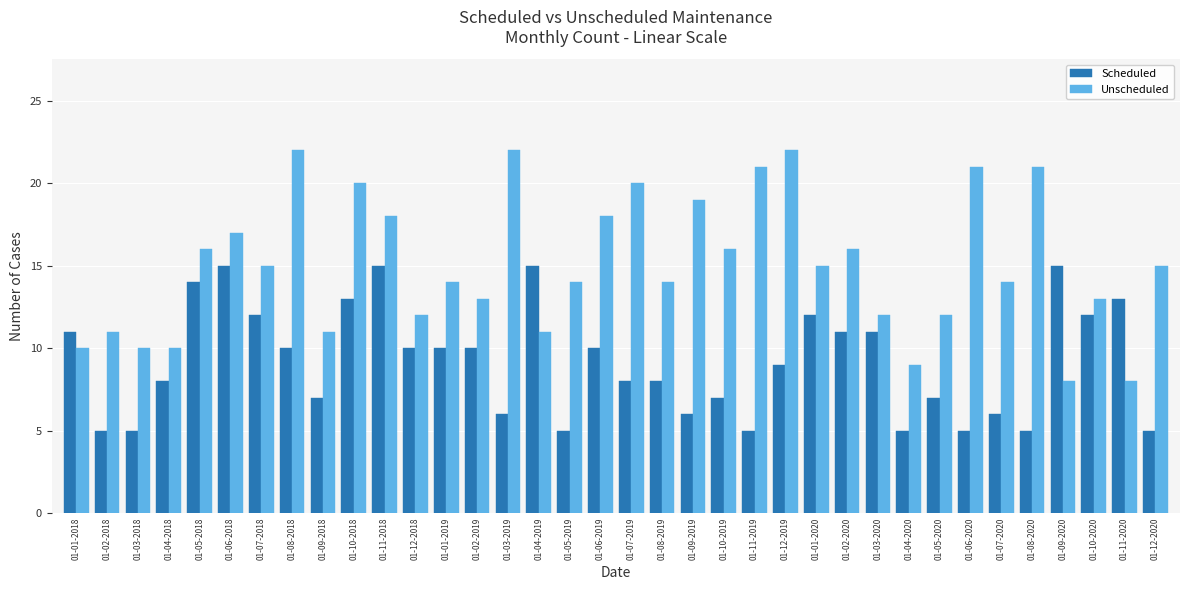

What is the label of the 36th bar from the right?

01-01-2018